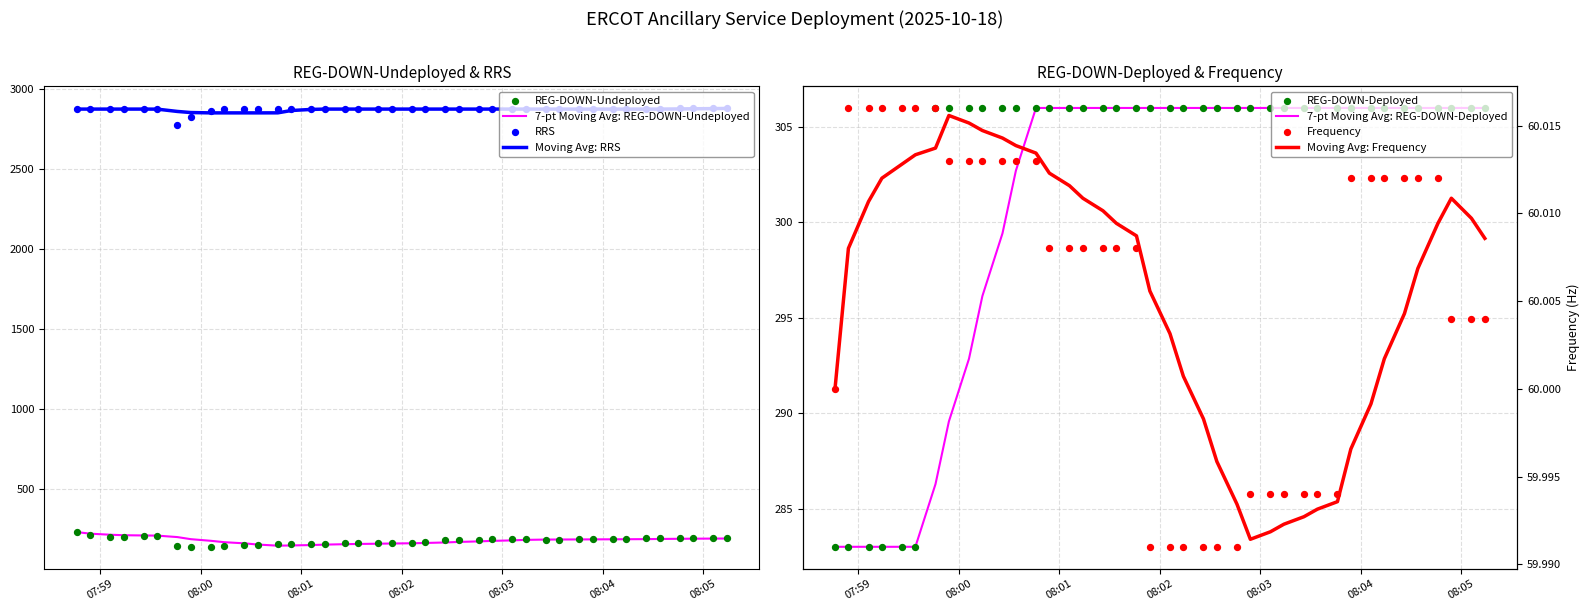

Which series contains the highest Y value?

RRS